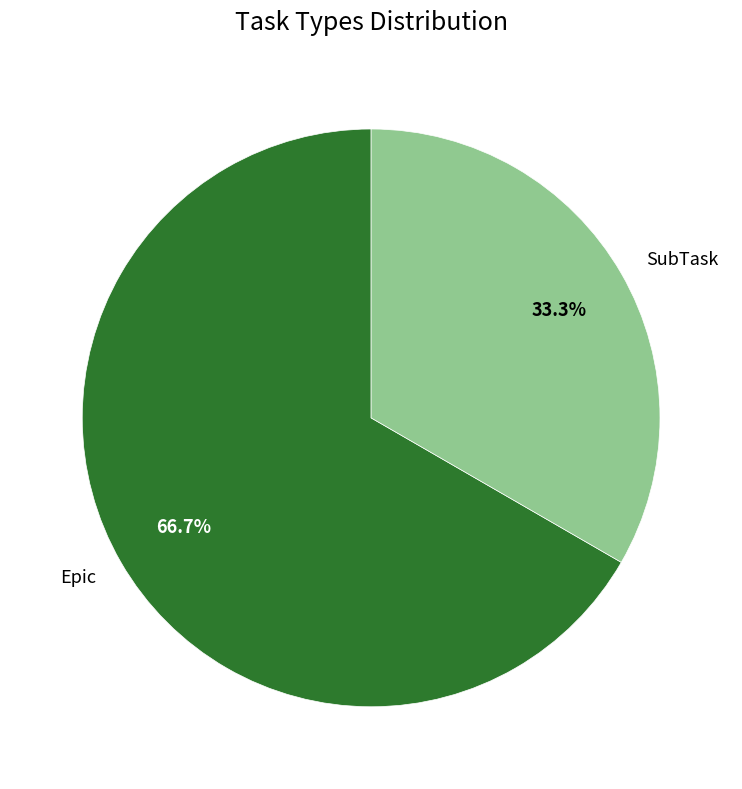

Count the number of slices in the pie.

2